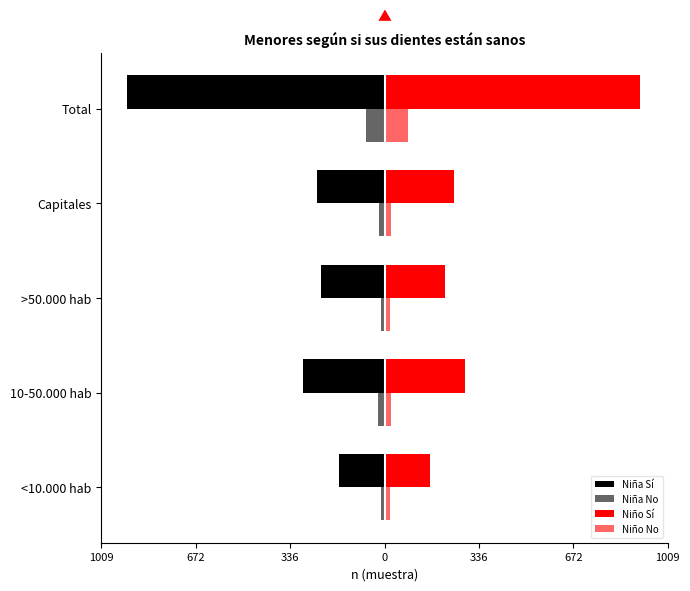

Are the bars horizontal?

Yes